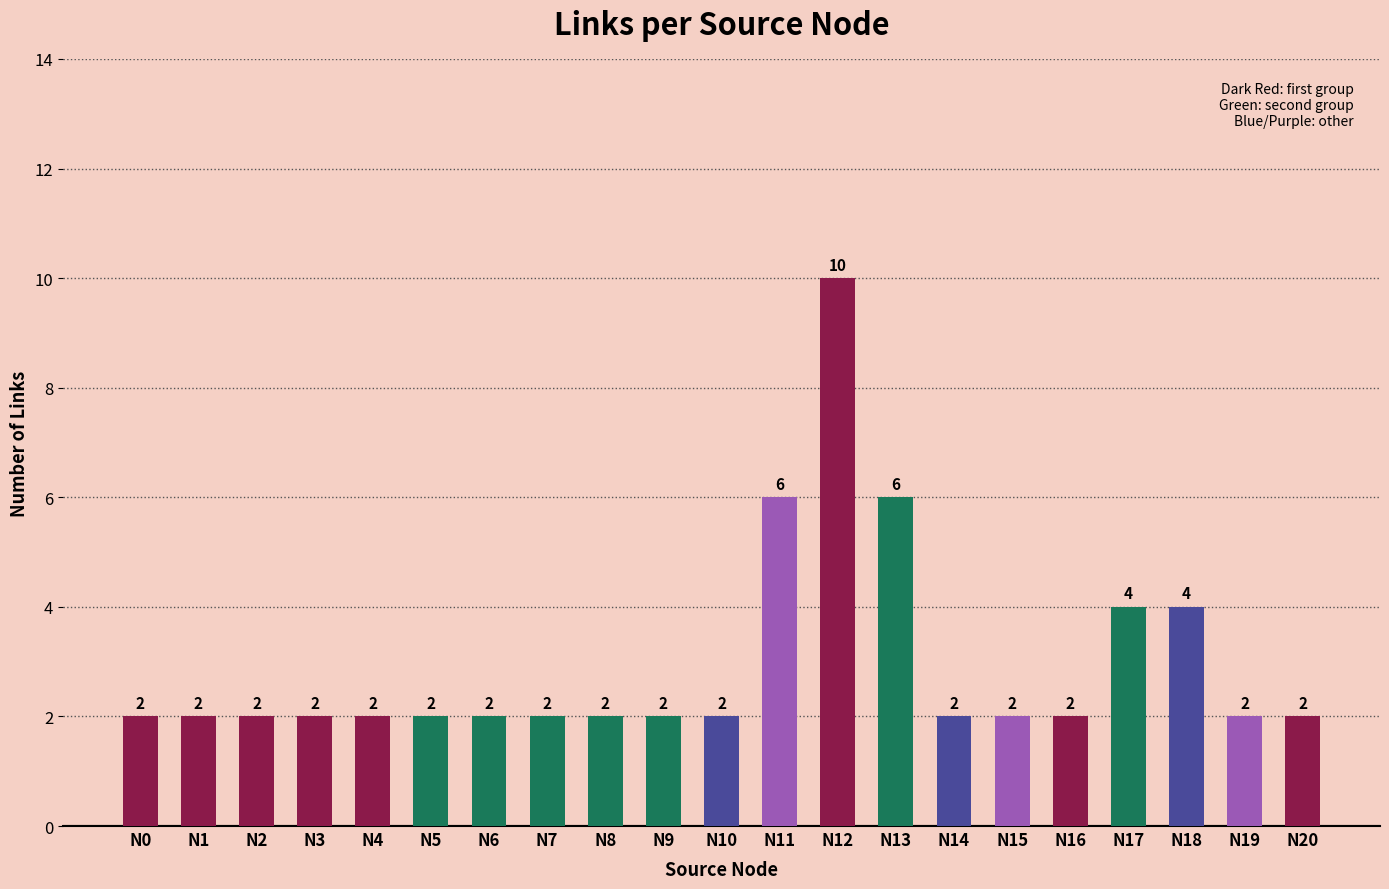

What is the sum of all values?

62